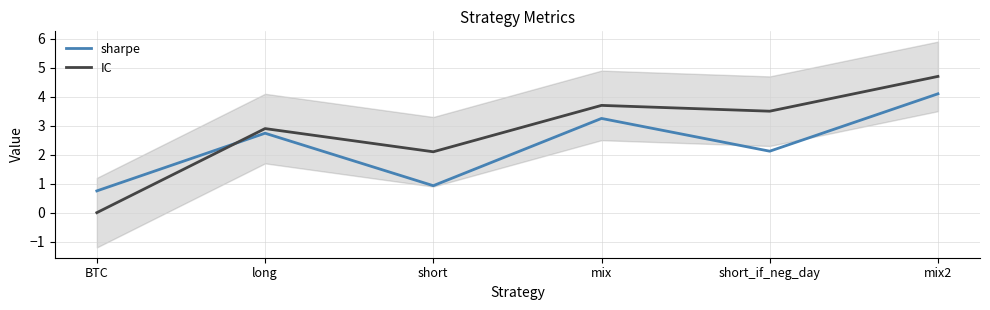

Reading right to left, list all the values displayed in this chart.

sharpe: 4.1	2.1	3.2	0.9	2.7	0.8
IC: 4.7	3.5	3.7	2.1	2.9	0.0